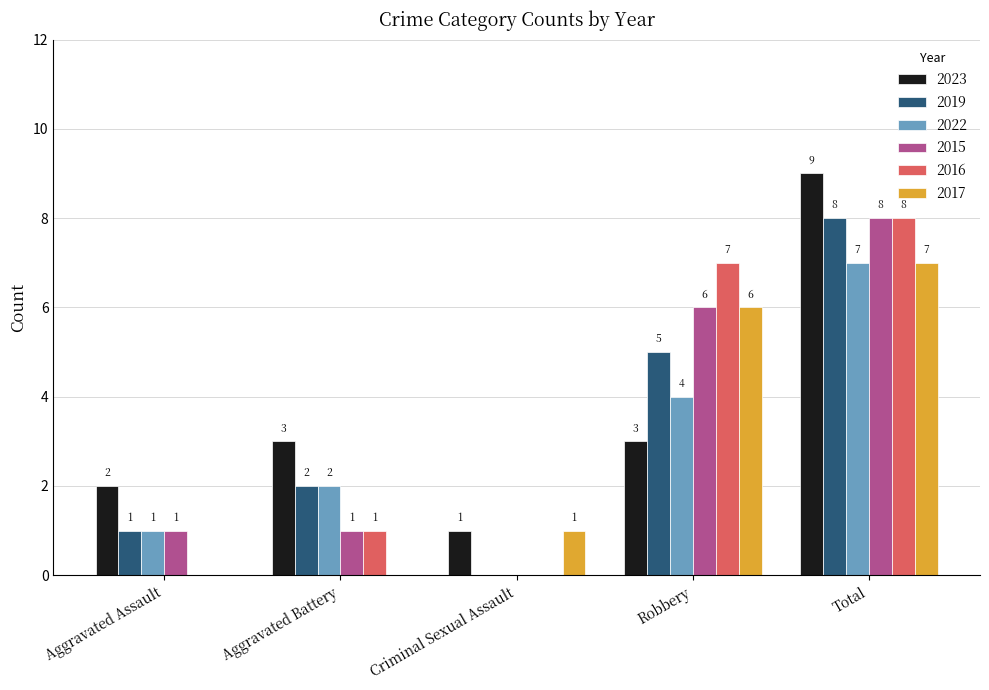

Reading right to left, transcribe all the data shown in this chart.

2023: Total=9	Robbery=3	Criminal Sexual Assault=1	Aggravated Battery=3	Aggravated Assault=2
2019: Total=8	Robbery=5	Criminal Sexual Assault=0	Aggravated Battery=2	Aggravated Assault=1
2022: Total=7	Robbery=4	Criminal Sexual Assault=0	Aggravated Battery=2	Aggravated Assault=1
2015: Total=8	Robbery=6	Criminal Sexual Assault=0	Aggravated Battery=1	Aggravated Assault=1
2016: Total=8	Robbery=7	Criminal Sexual Assault=0	Aggravated Battery=1	Aggravated Assault=0
2017: Total=7	Robbery=6	Criminal Sexual Assault=1	Aggravated Battery=0	Aggravated Assault=0